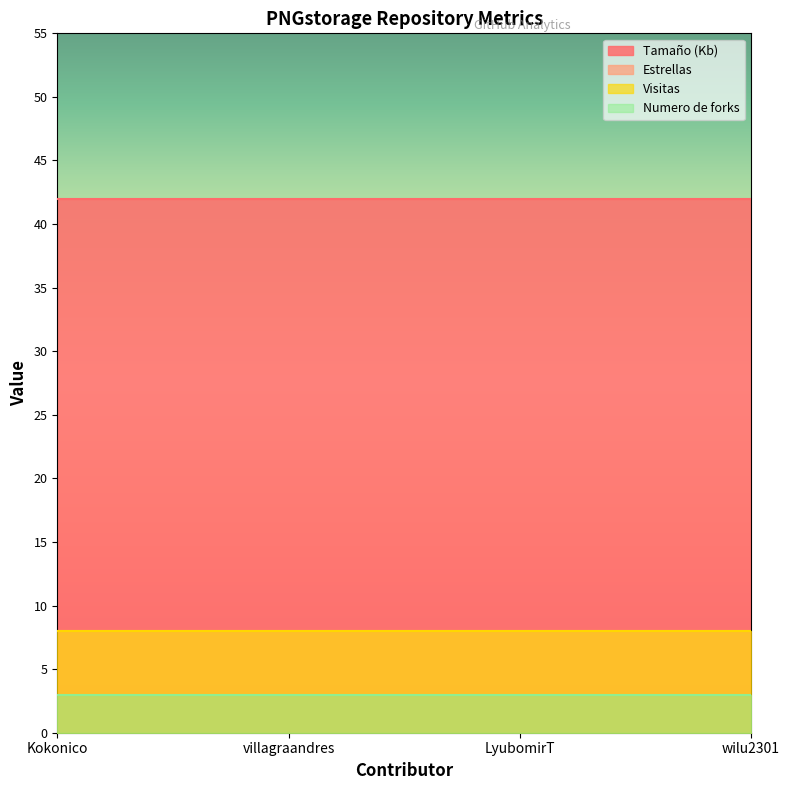

What is the highest value of the Visitas series?

8